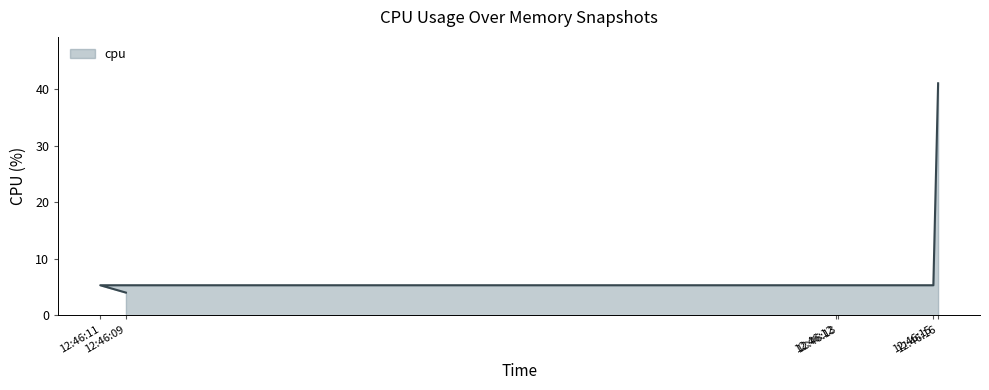

How many data points are above 5?

5